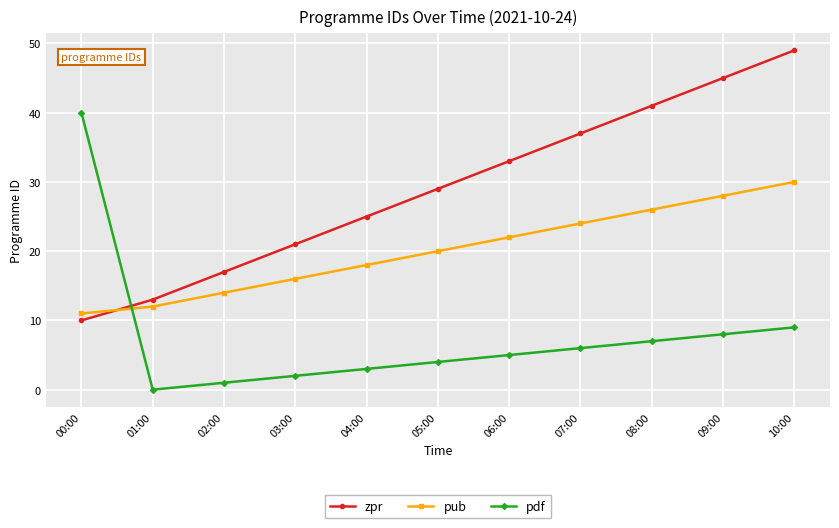

What is the label of the 9th point from the right?

02:00